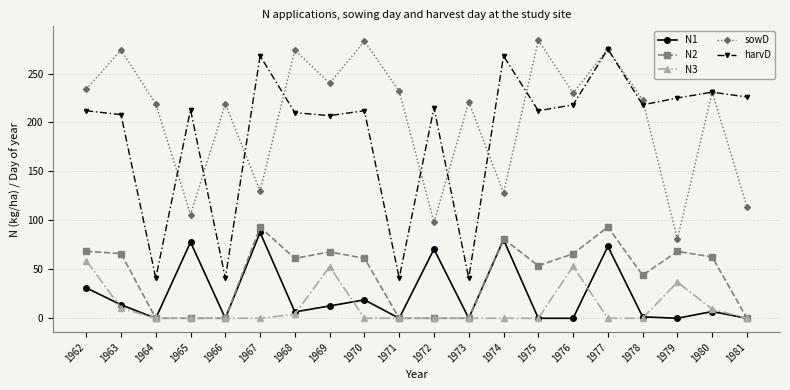

How many lines are shown in the chart?

5